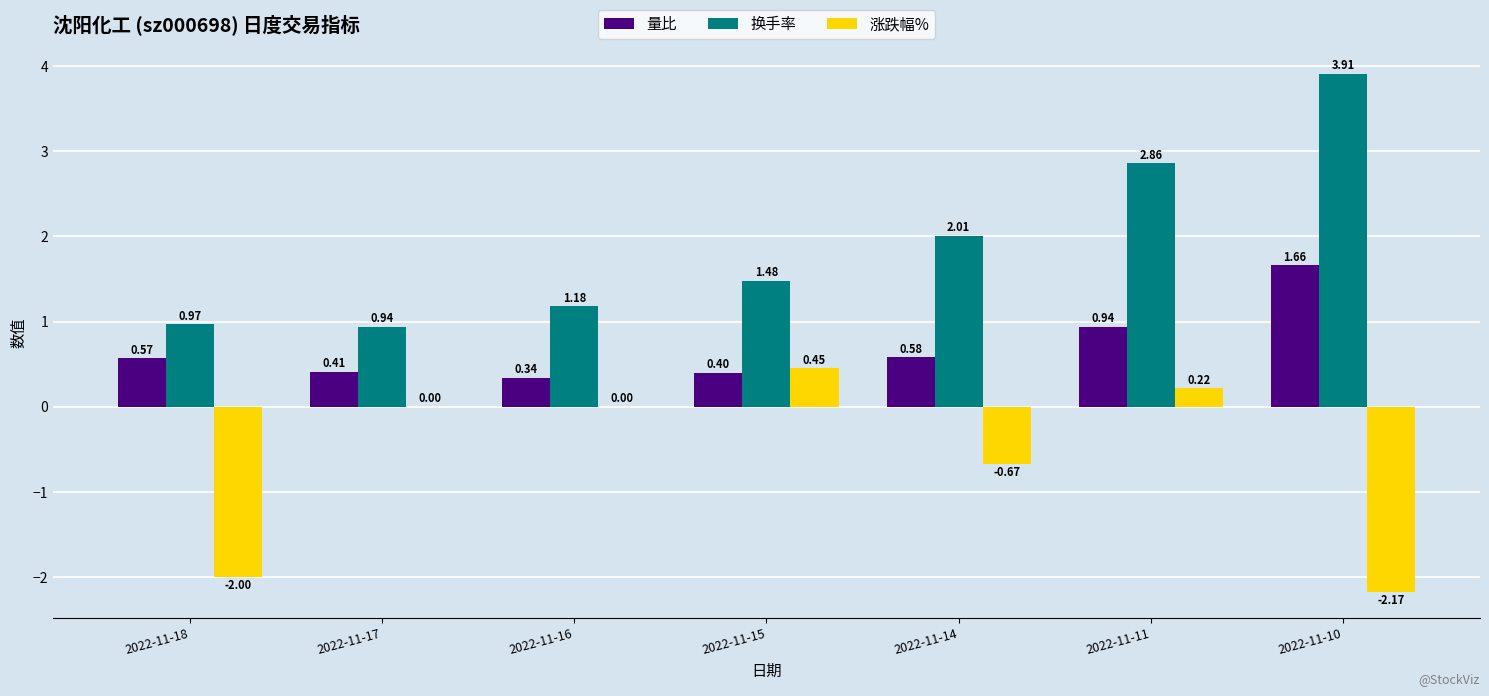

Where is 量比 nearest to the value 1?

2022-11-11